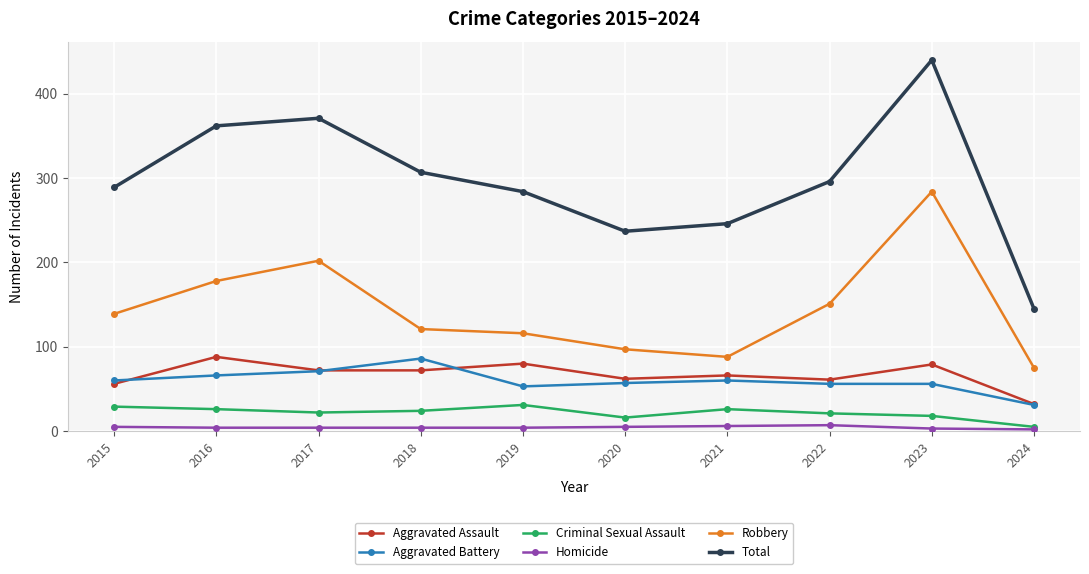

At which category is the sum across all series the highest?

2023